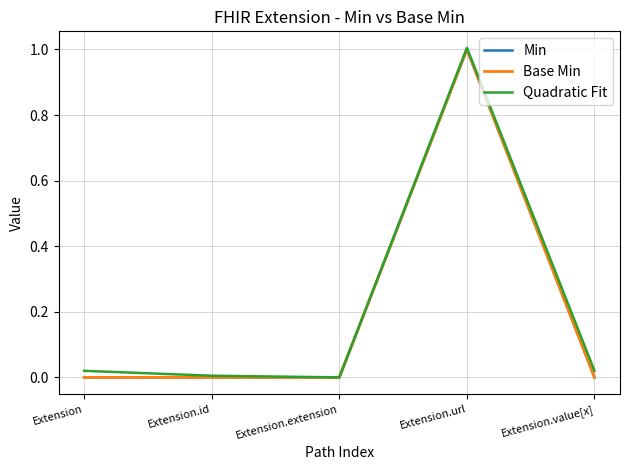

Does the chart have visible grid lines?

Yes